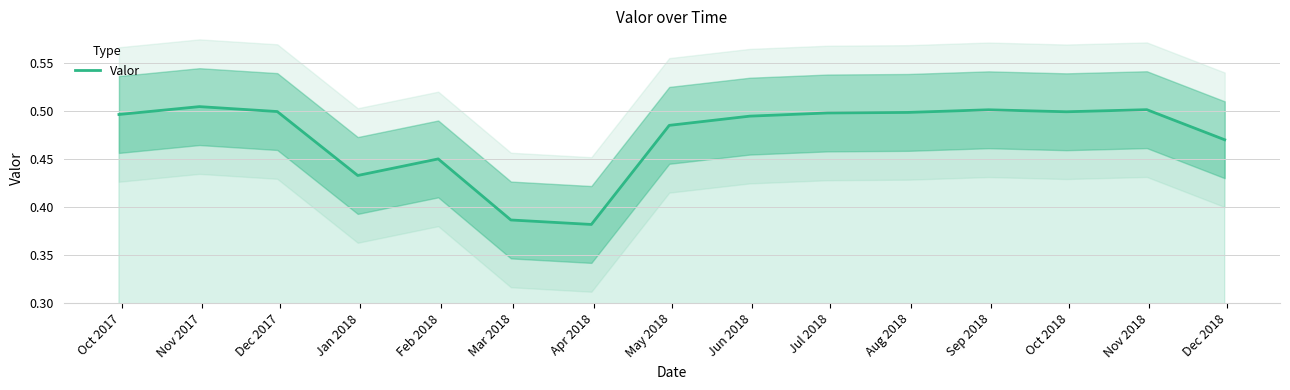

List the labels in order of value, smallest first.

Apr 2018, Mar 2018, Jan 2018, Feb 2018, Dec 2018, May 2018, Jun 2018, Oct 2017, Jul 2018, Aug 2018, Oct 2018, Dec 2017, Sep 2018, Nov 2018, Nov 2017